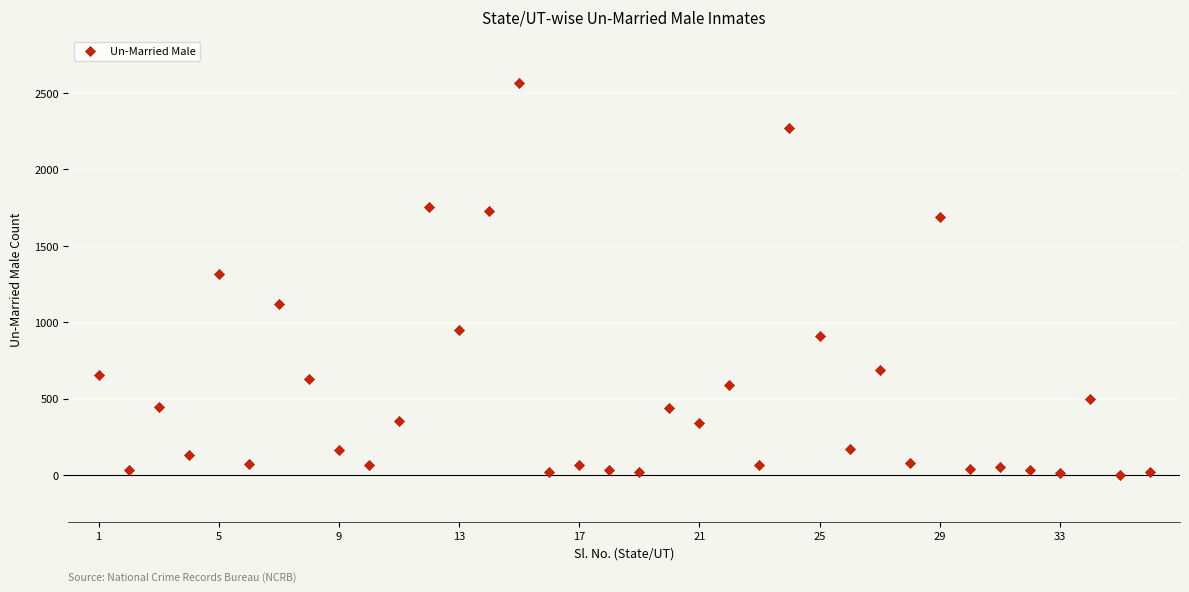

What is the range of X values (max minus min)?

35